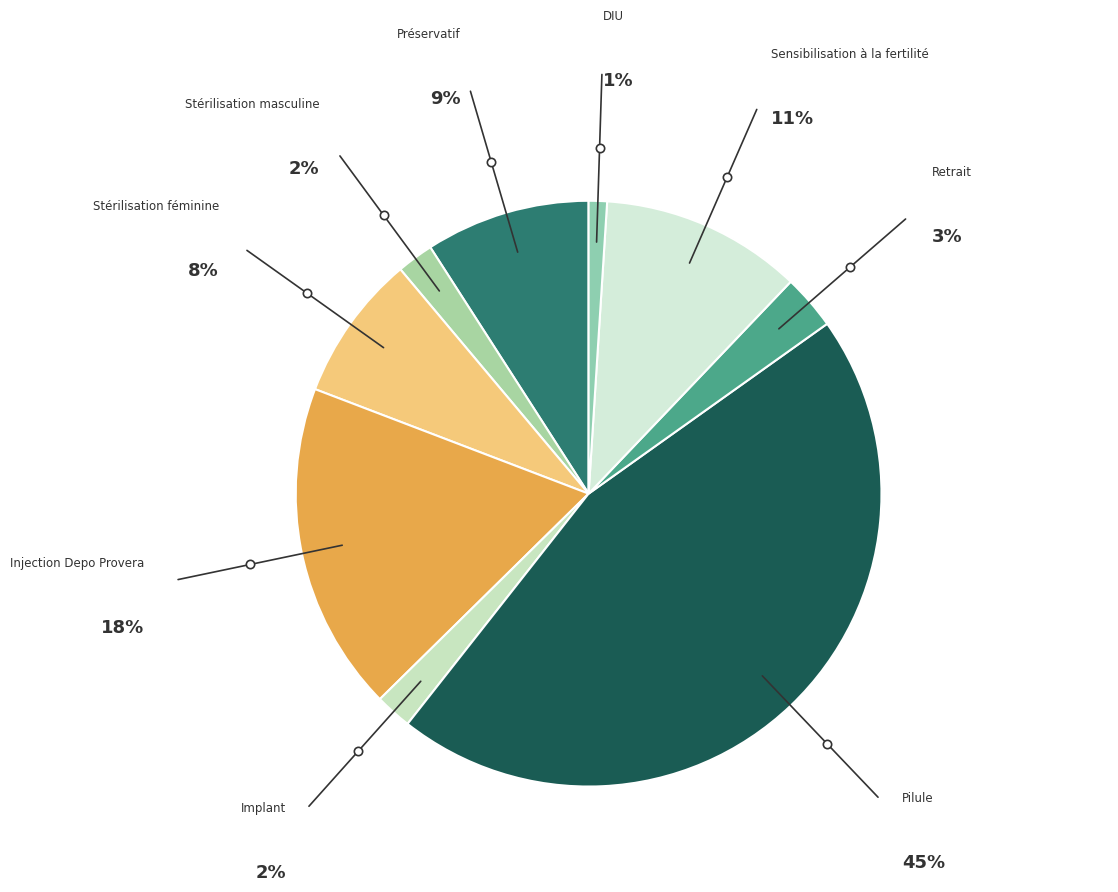

How many segments does this pie chart have?

9